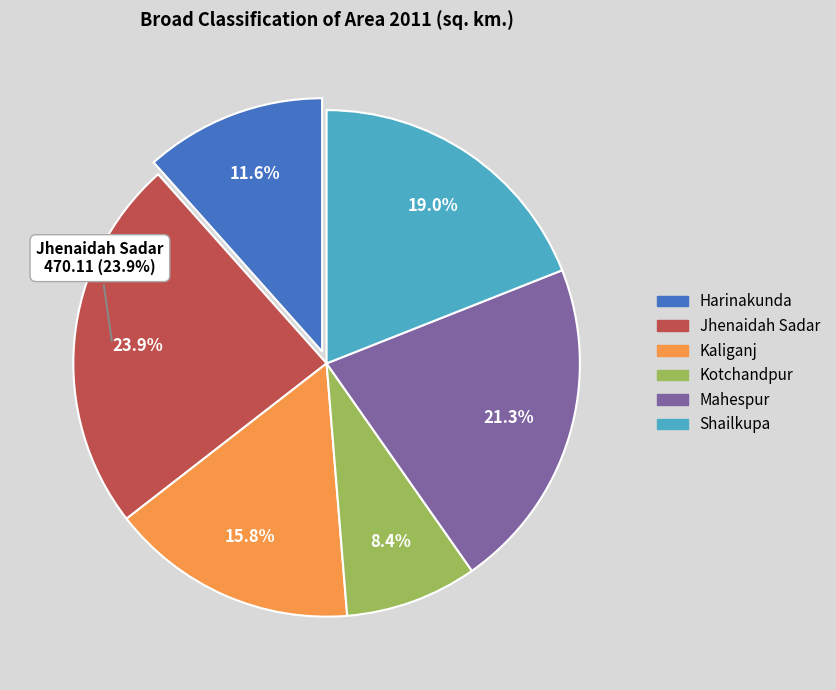

To the nearest percent, what is the difference between the Shailkupa and Kotchandpur slice percentages?

11%